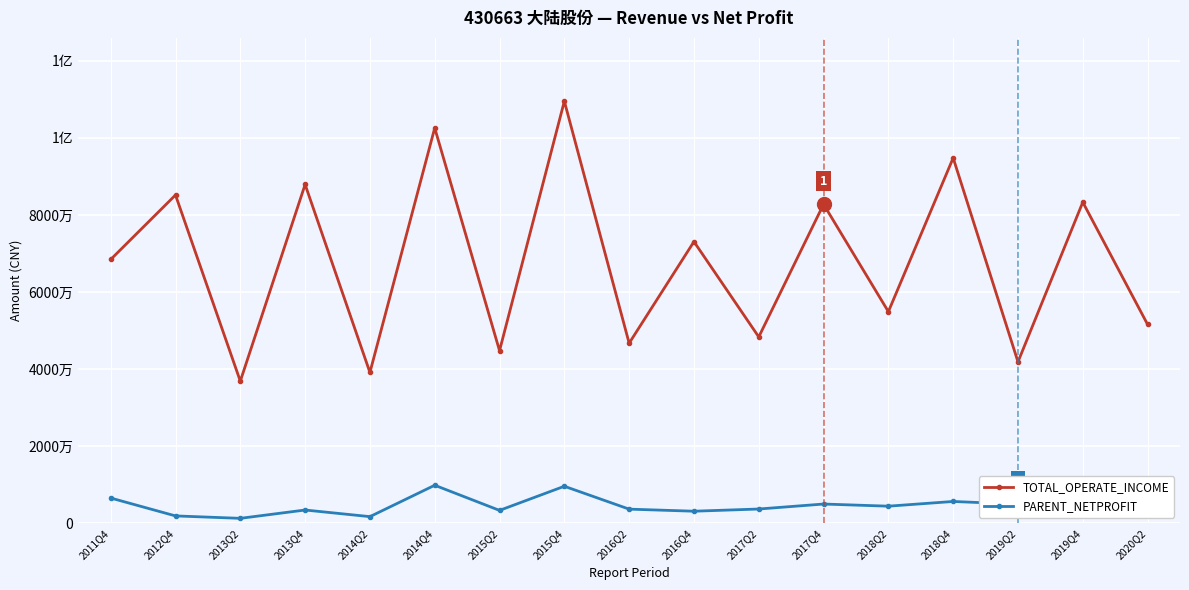

Is this an area chart (filled region under the line)?

No